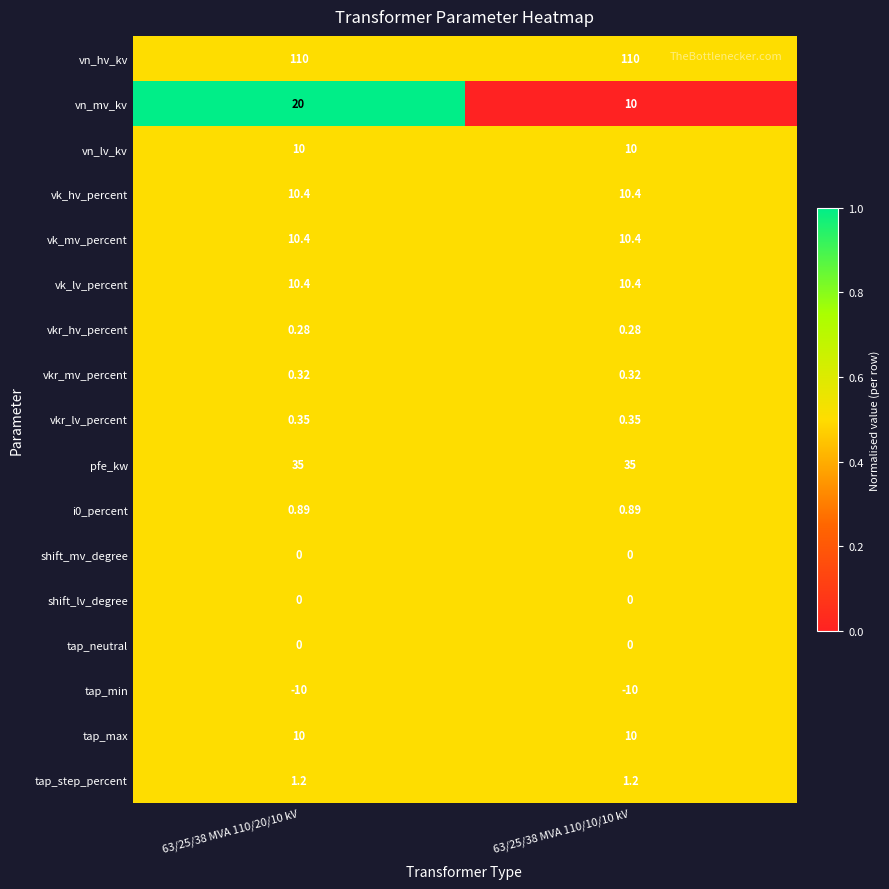

Is the value of vn_hv_kv at 63/25/38 MVA 110/10/10 kV greater than the value of vk_mv_percent at 63/25/38 MVA 110/20/10 kV?

Yes